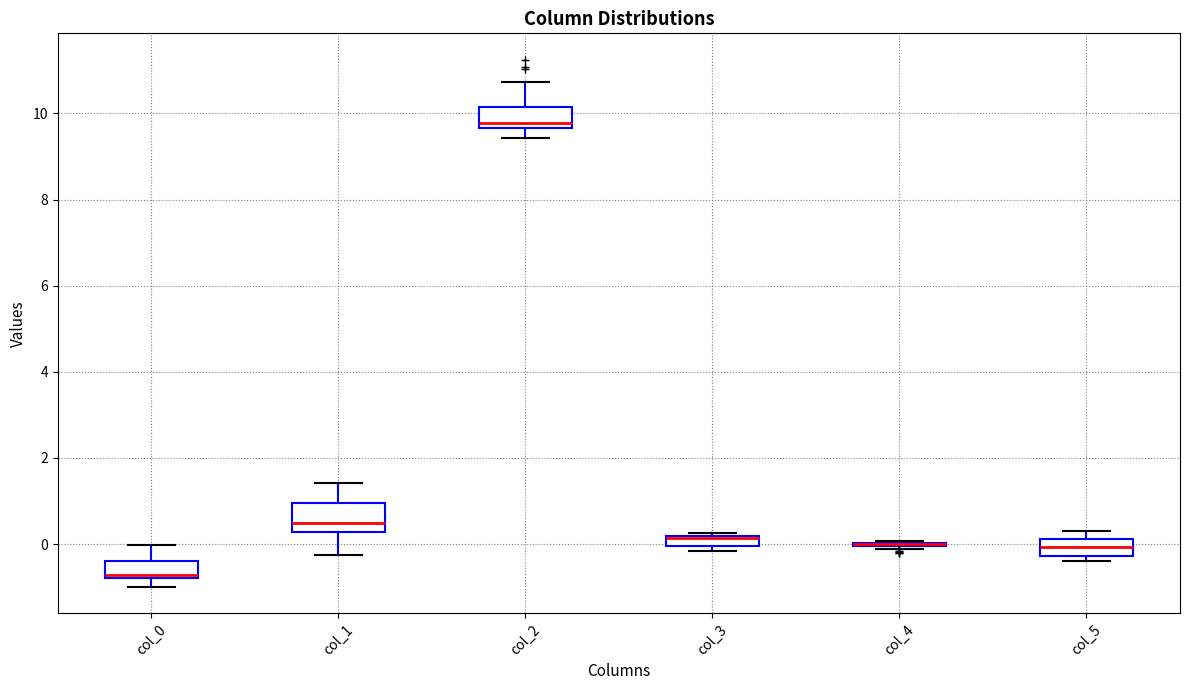

Where is the lower edge of the box for col_5 on the y-axis? The values are not printed on the chart, so give them approximately, as read against the axis.

-0.2